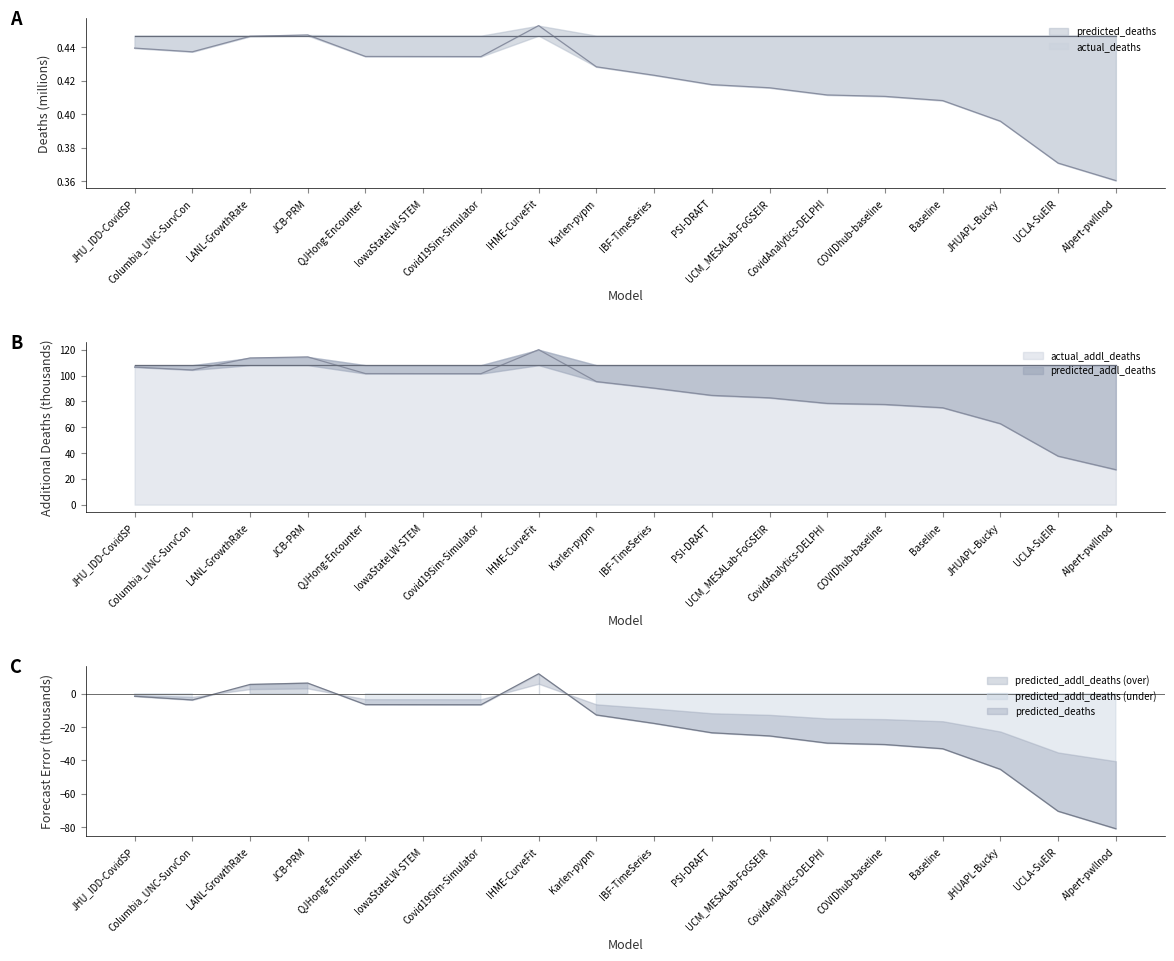

Where is the first local minimum for predicted_deaths?

Columbia_UNC-SurvCon